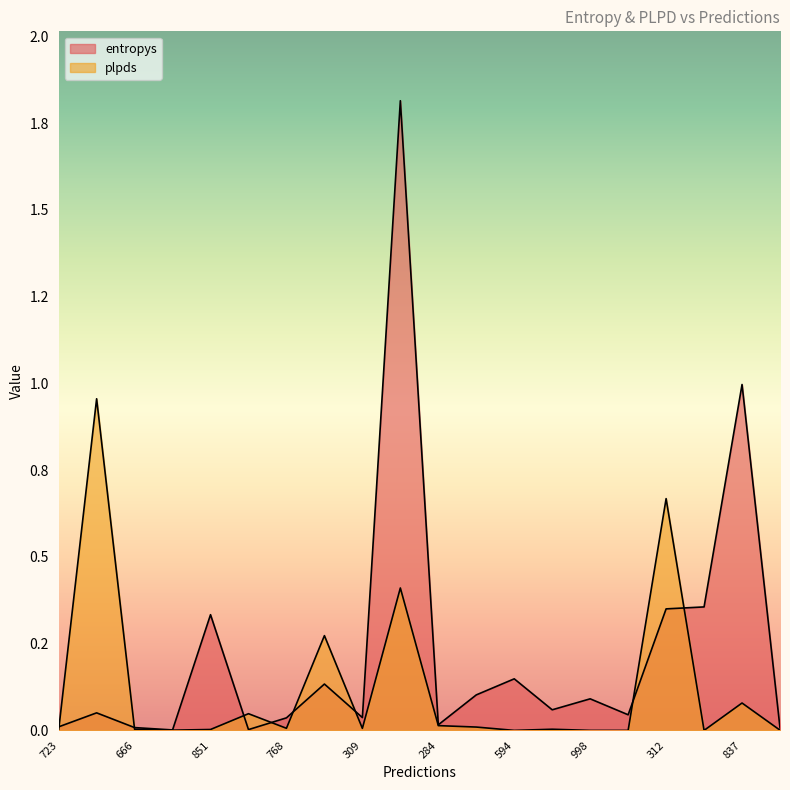

At 460, list the series in order from largest to smallest.

entropys, plpds